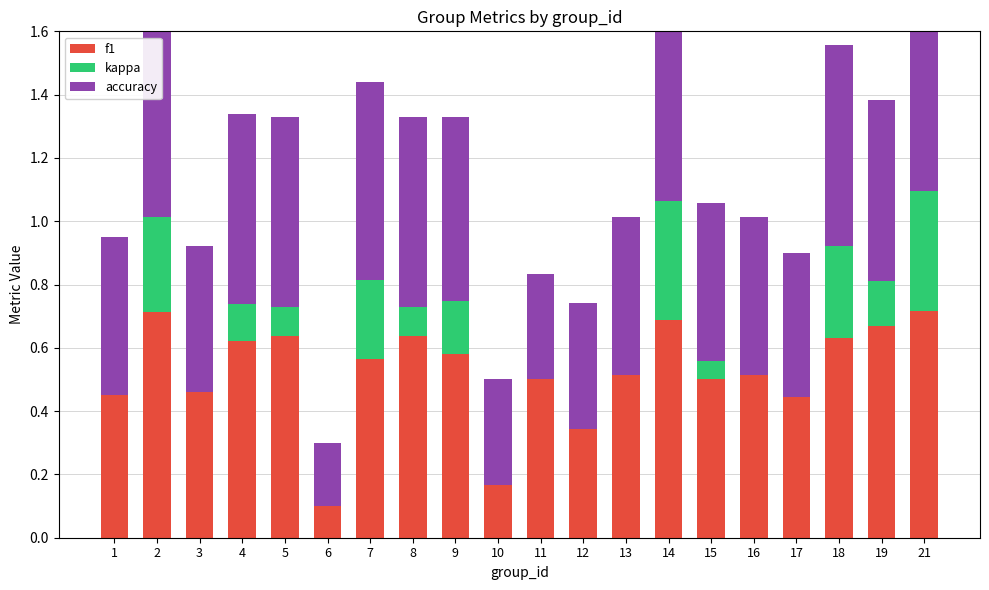

Between 5 and 13, which series saw the biggest shift?

f1